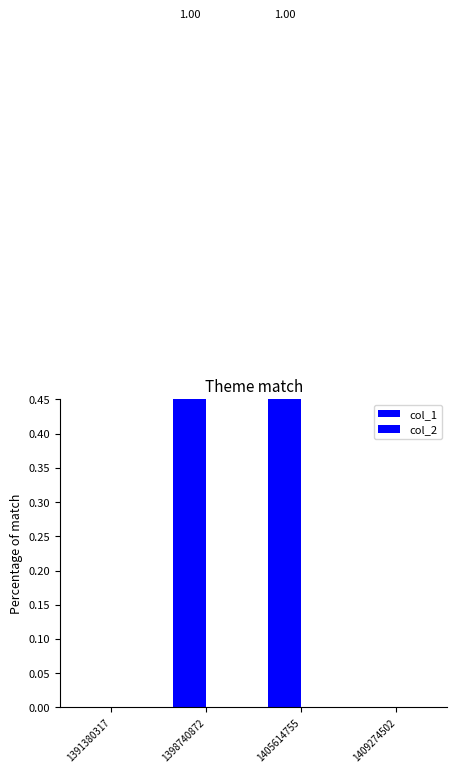

What is the total value across all series at 1405614755?

1